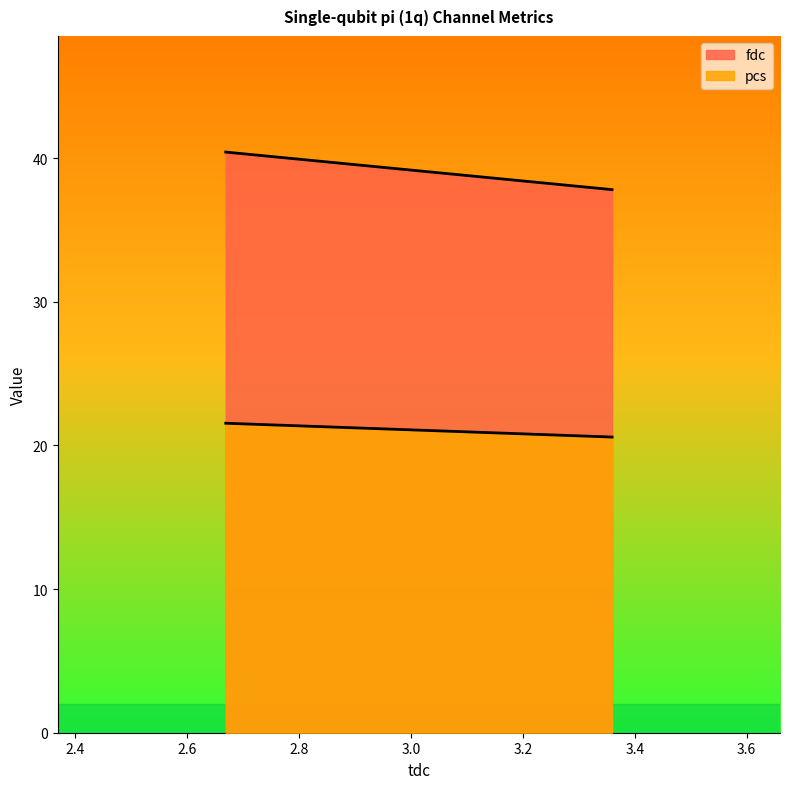

What is the approximate value of pcs at 2.669345?

21.5